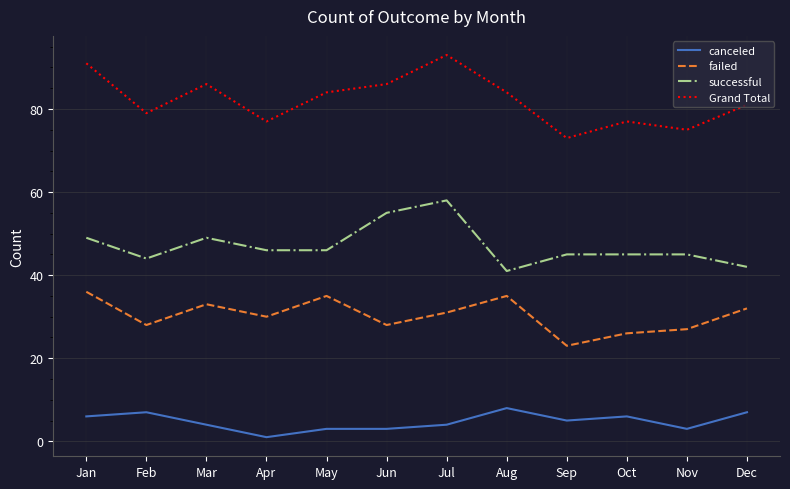

What is the total value across all series at Sep?

146